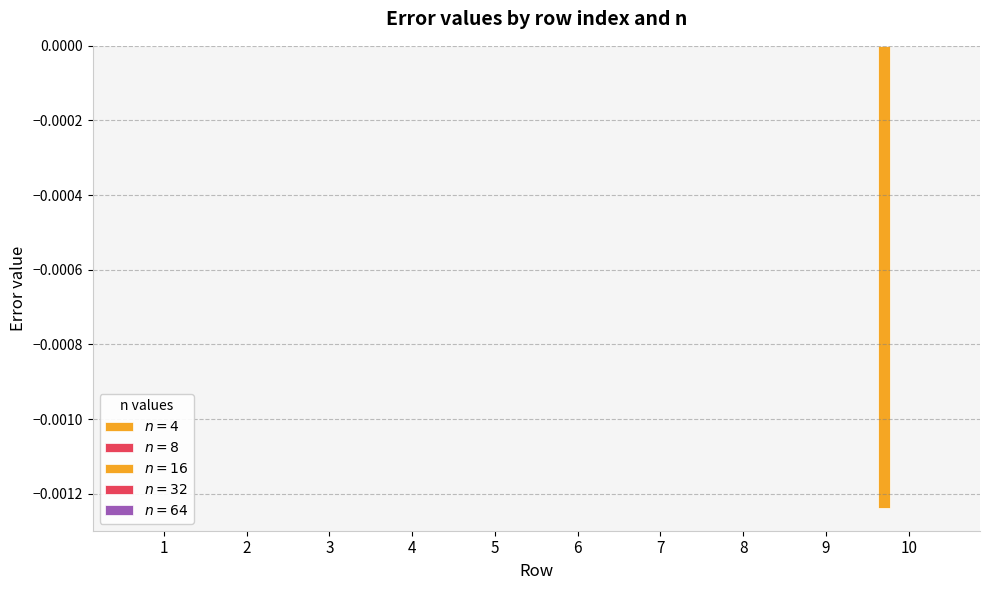

Which label corresponds to the largest value in the chart?

2